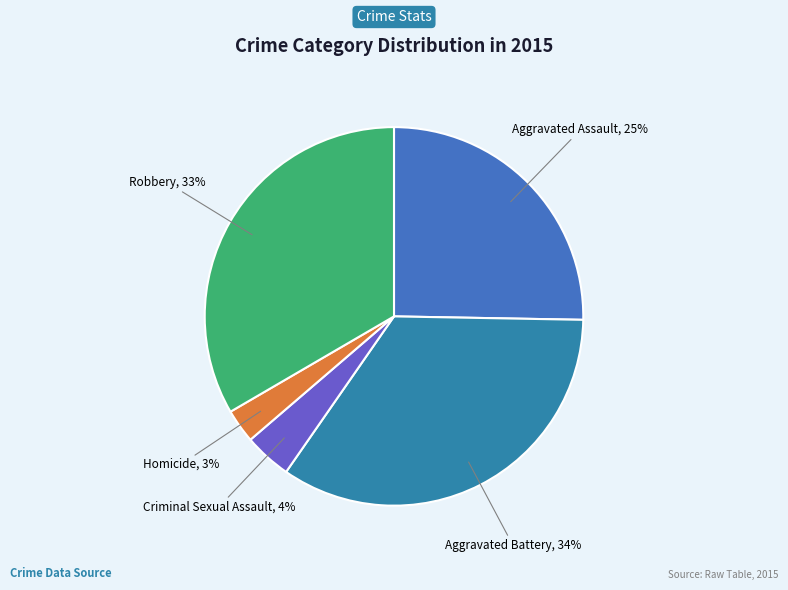

How many slices are in this pie chart?

5